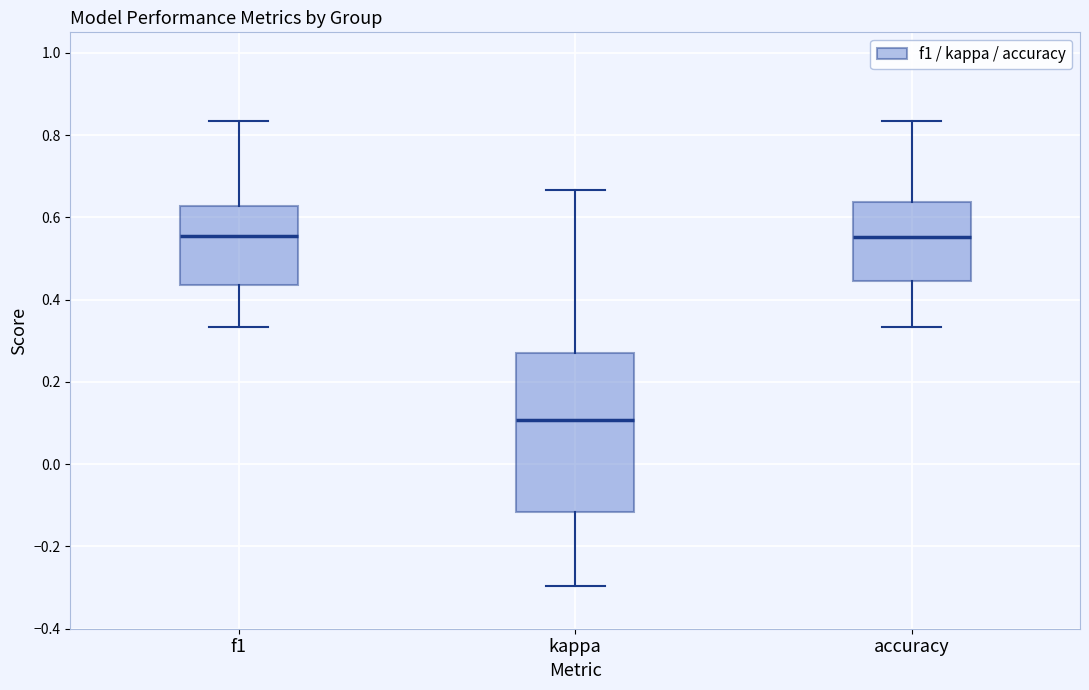

Comparing the boxes themselves (not the whiskers), which one is the tallest?

kappa